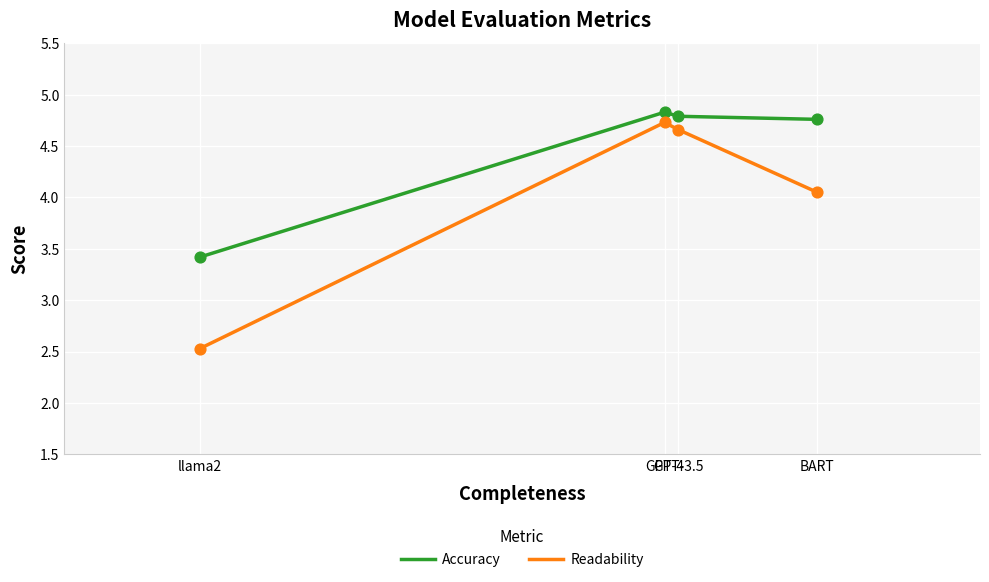

Is the value of Readability at llama2 greater than the value of Accuracy at GPT-3.5?

No